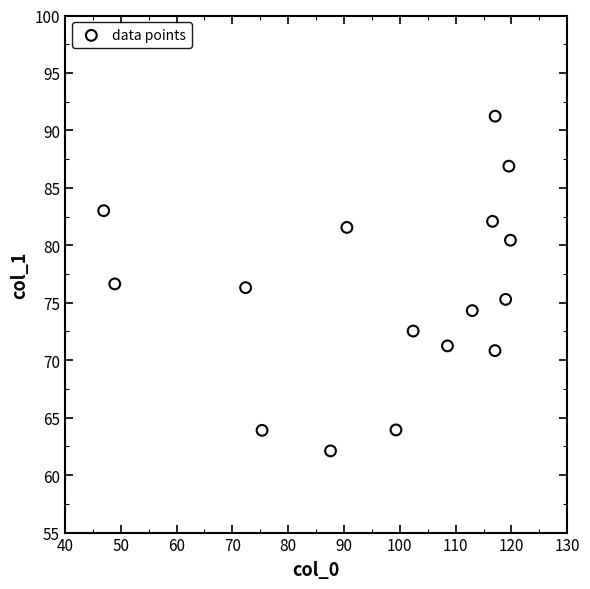

What is the range of X values (max minus min)?

72.9